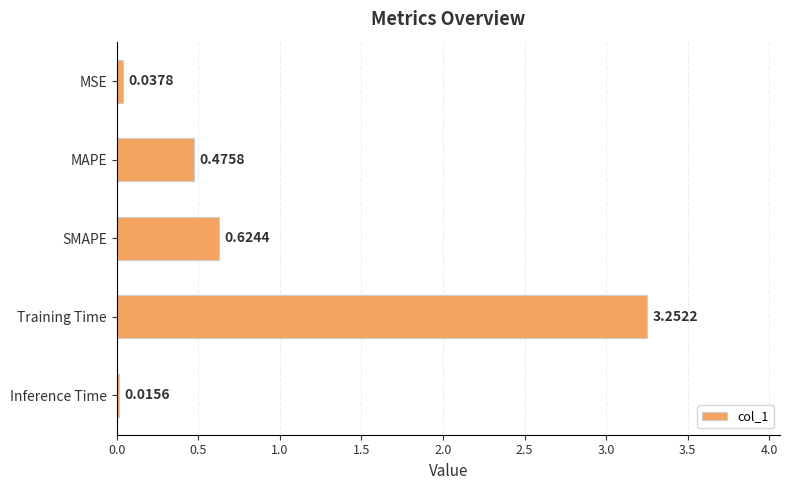

Which label corresponds to the largest value in the chart?

Training Time